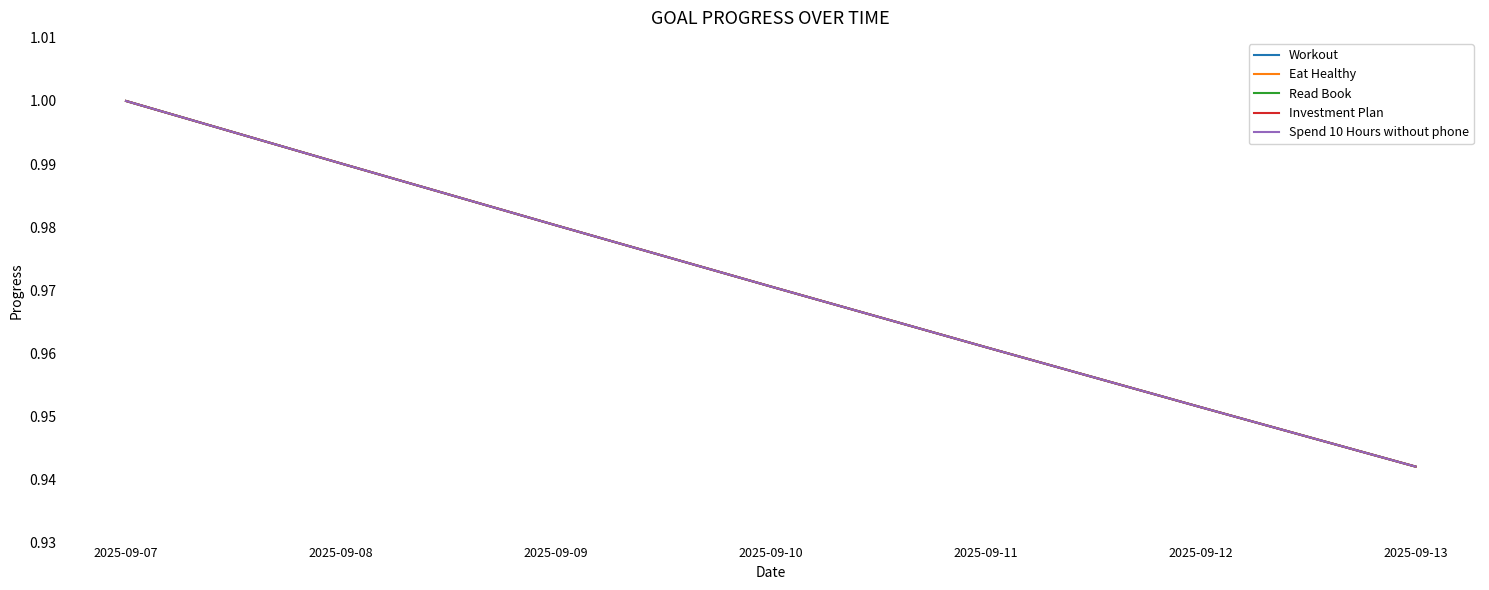

What value does the Spend 10 Hours without phone series have at 2025-09-08?

1.0